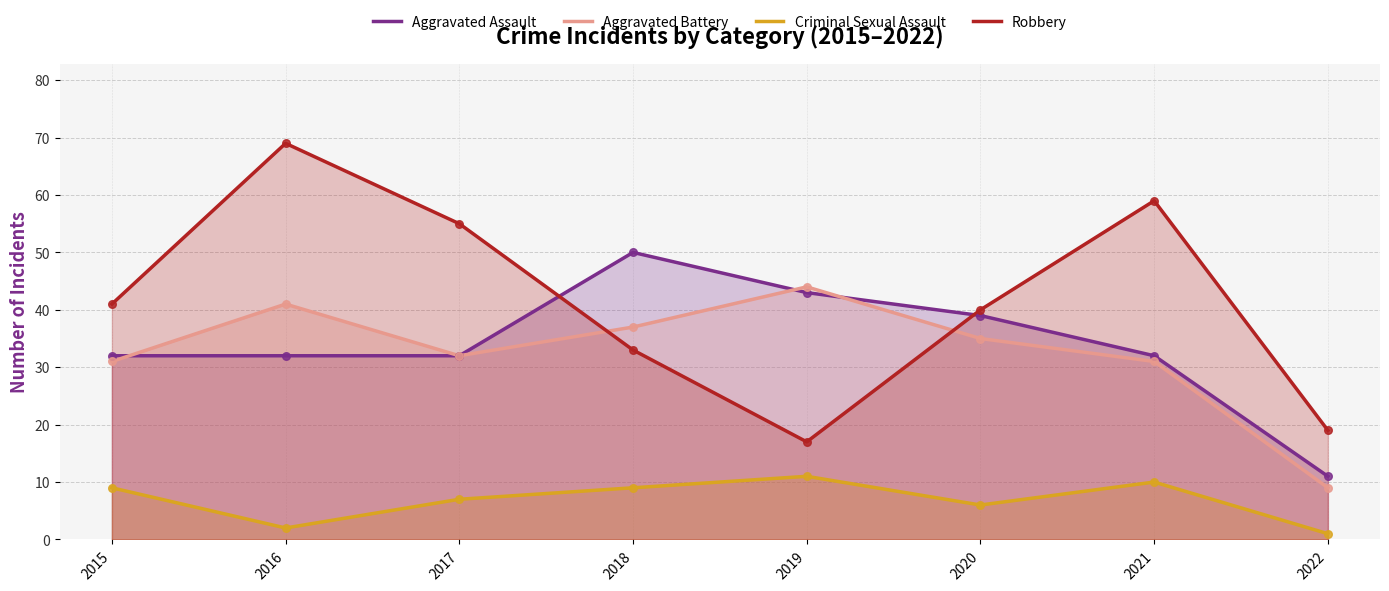

Is the value of Robbery at 2015 greater than the value of Aggravated Battery at 2019?

No